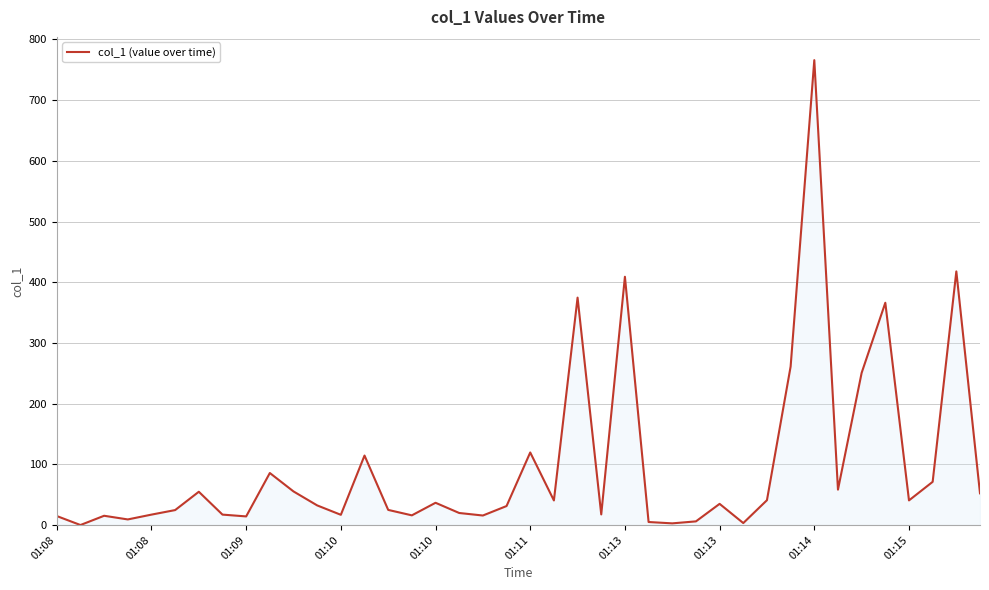

What is the greatest value displayed?

765.9